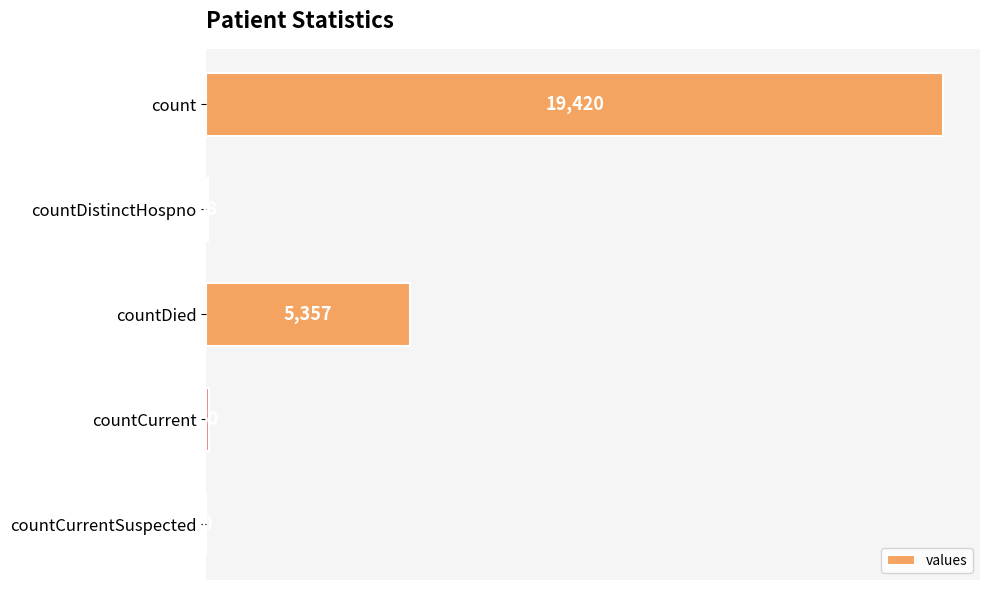

Are the bars horizontal?

Yes